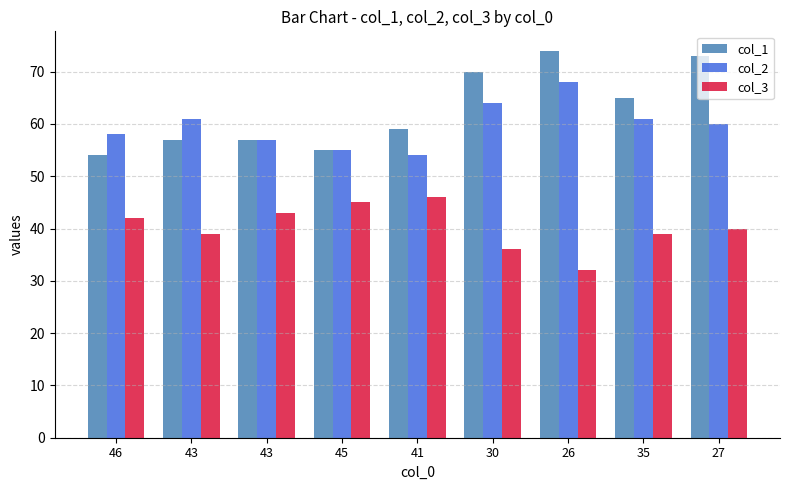

What is the value of the col_1 bar at the 7th from the left?

74